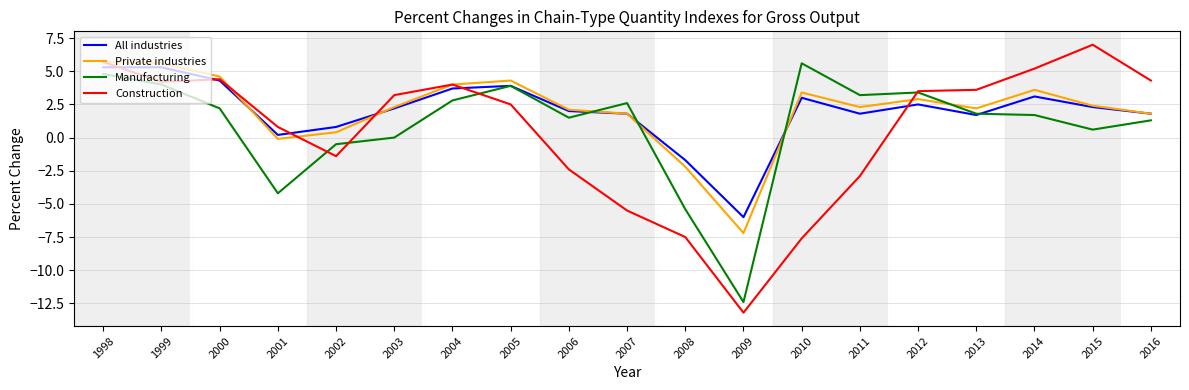

What is the lowest value of the Private industries series?

-7.2